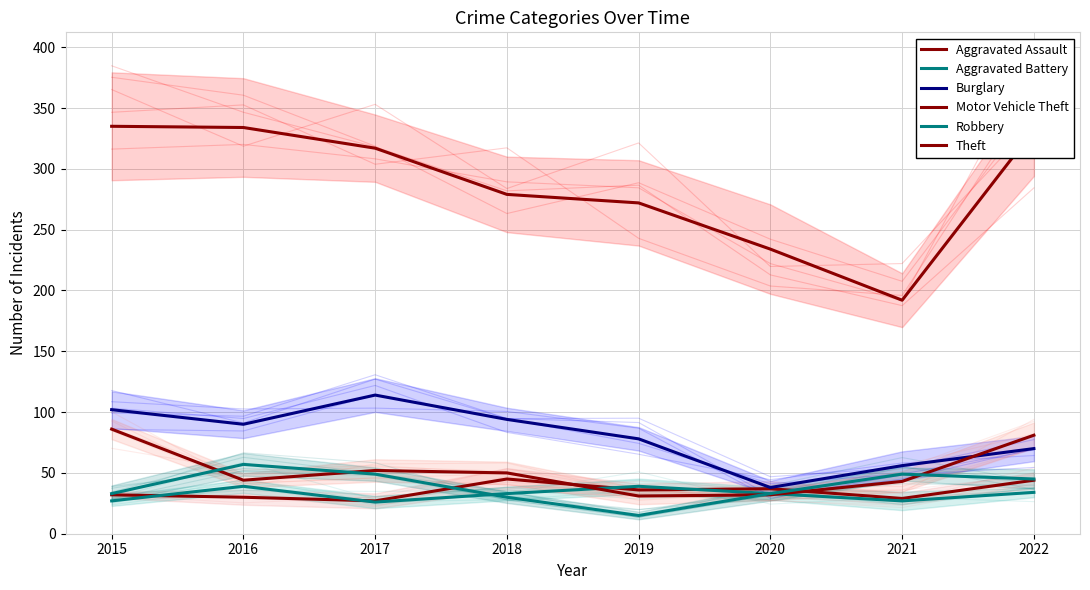

At which category does the chart reach its peak across all series?

2015